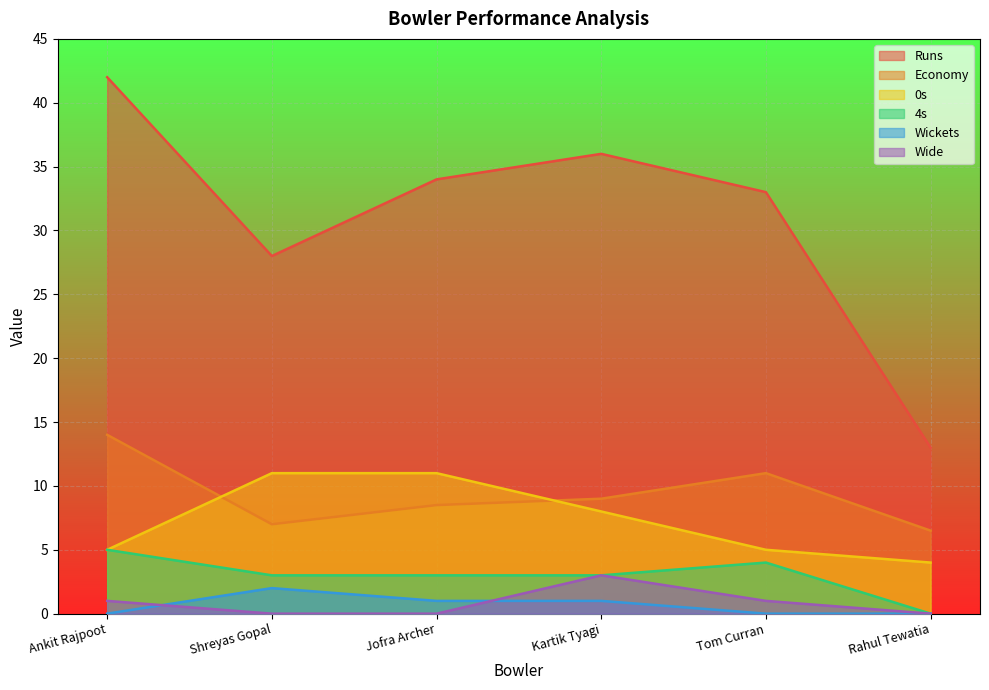

What are all the series names shown in the legend?

Runs, Economy, 0s, 4s, Wickets, Wide